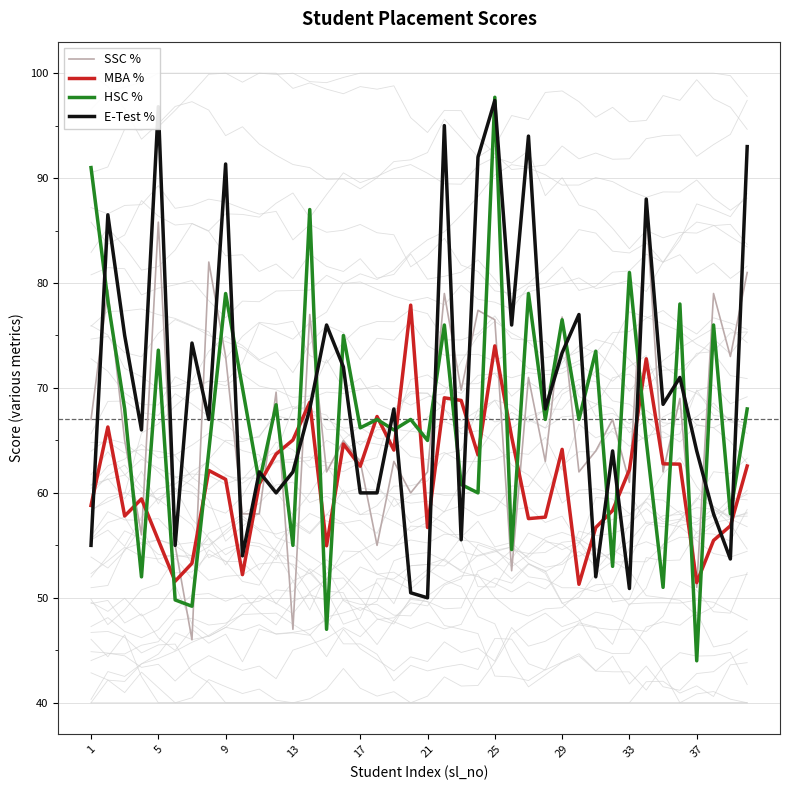

What is the highest value of the HSC % series?

97.7